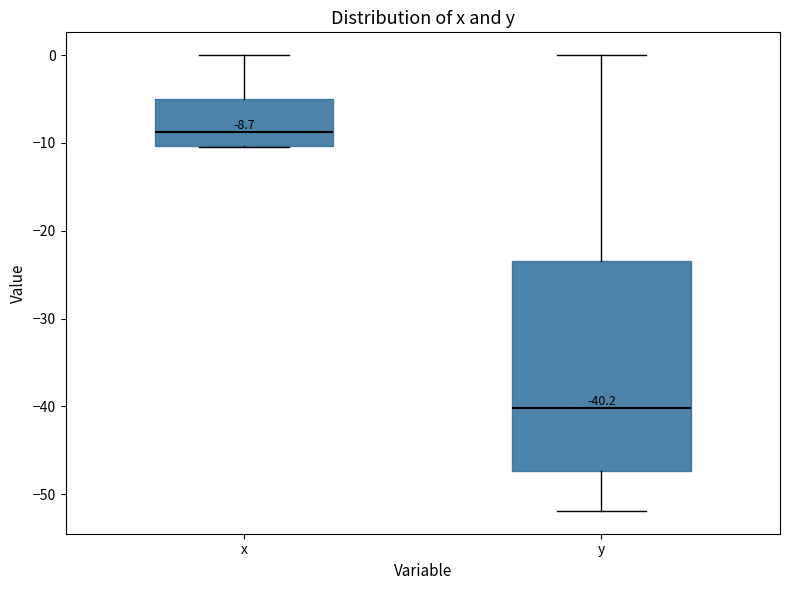

Comparing the boxes themselves (not the whiskers), which one is the tallest?

y